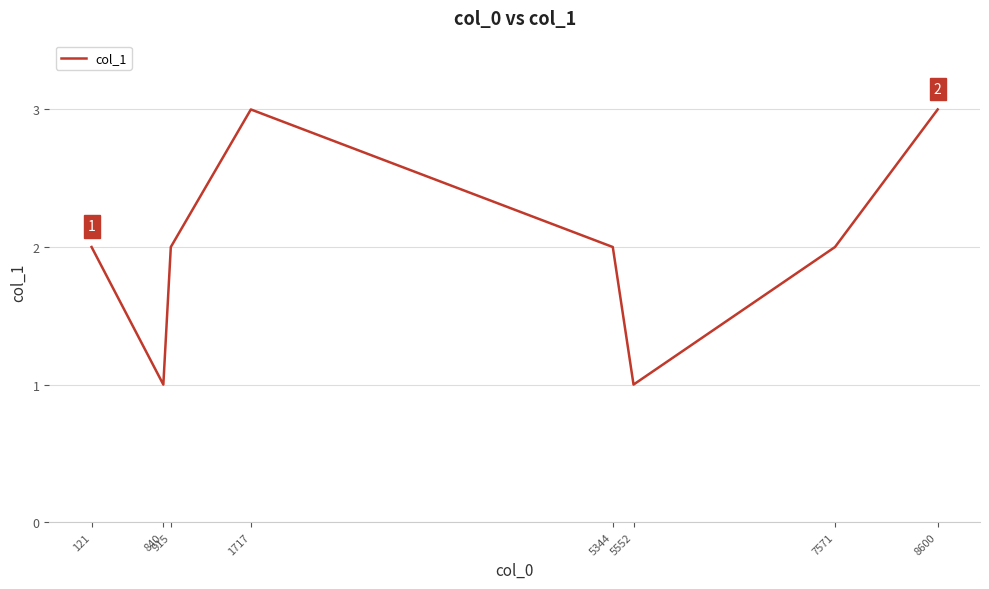

What is the sum of the values at 915 and 5344?

4